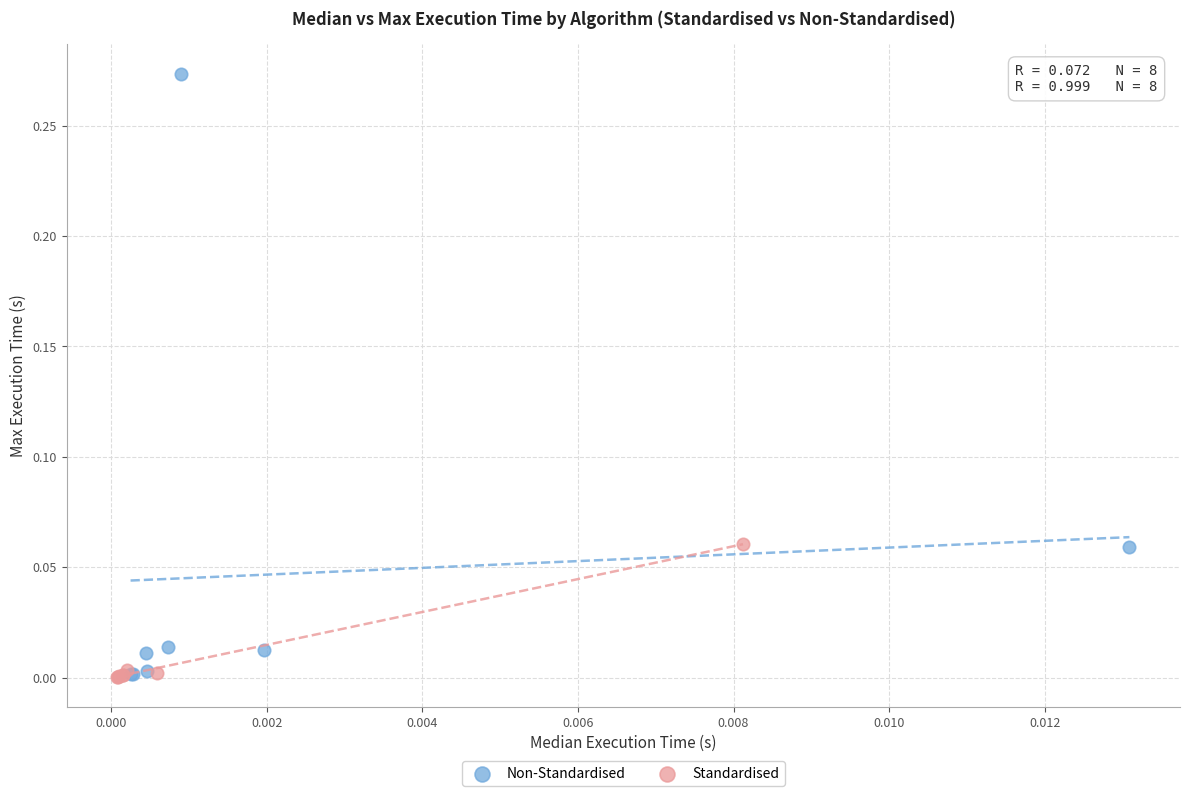

Which series reaches the maximum Y coordinate?

Non-Standardised